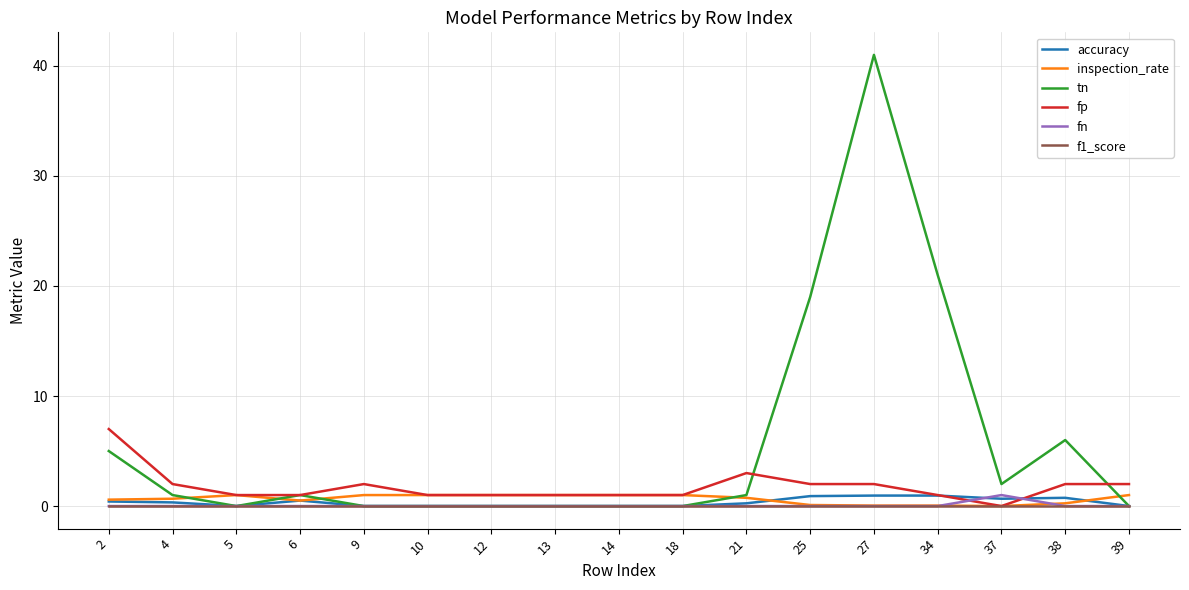

Is it true that tn equals 25.7 at 14?

False